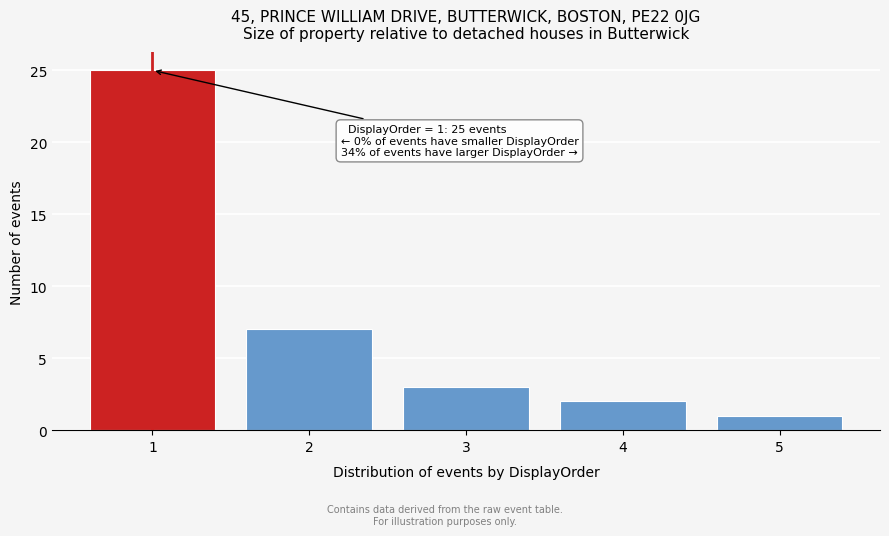

Over which range of the x-axis is the bar tallest?

0.5 to 1.5